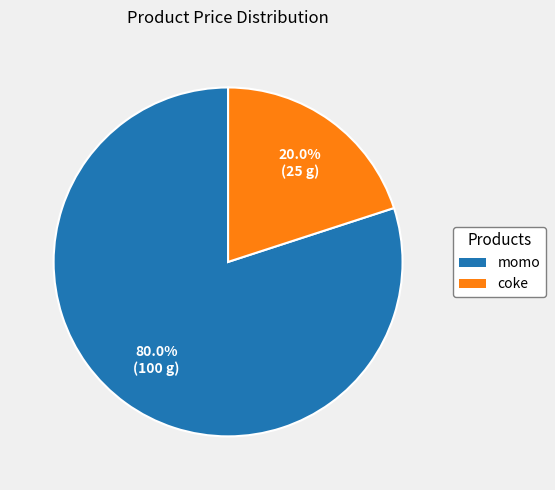

What is the smallest slice in the pie chart?

coke